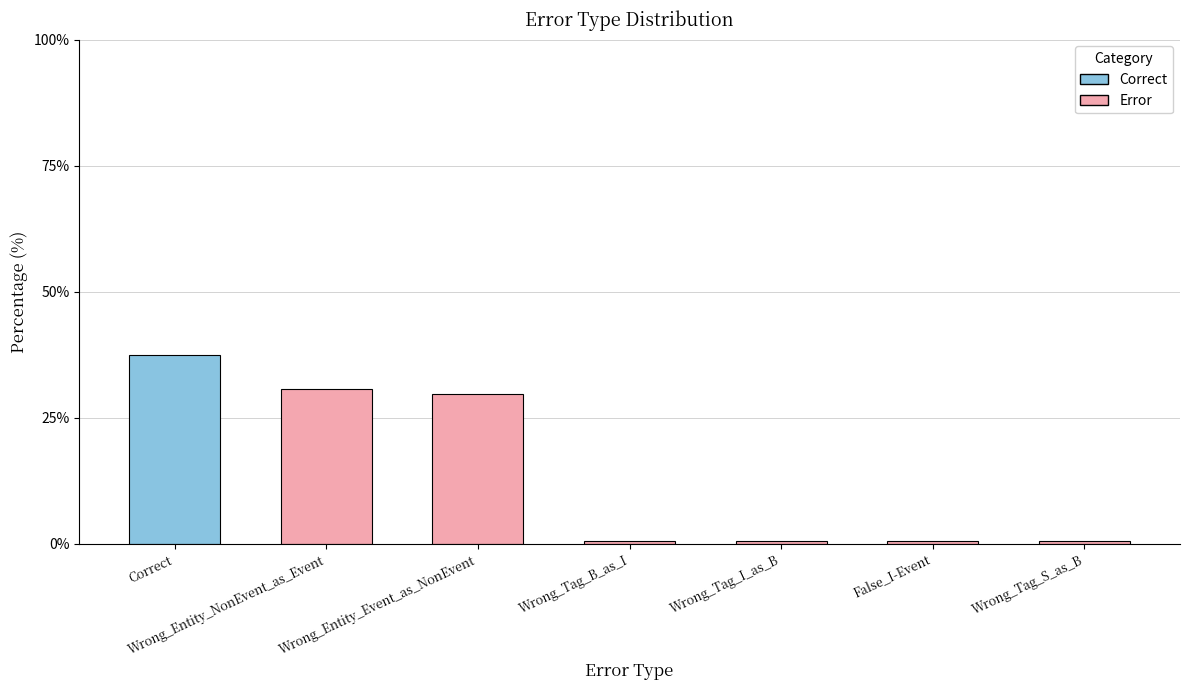

Reading left to right, what are all the values shown in this chart?

37.5	30.7	29.7	0.5	0.5	0.5	0.5